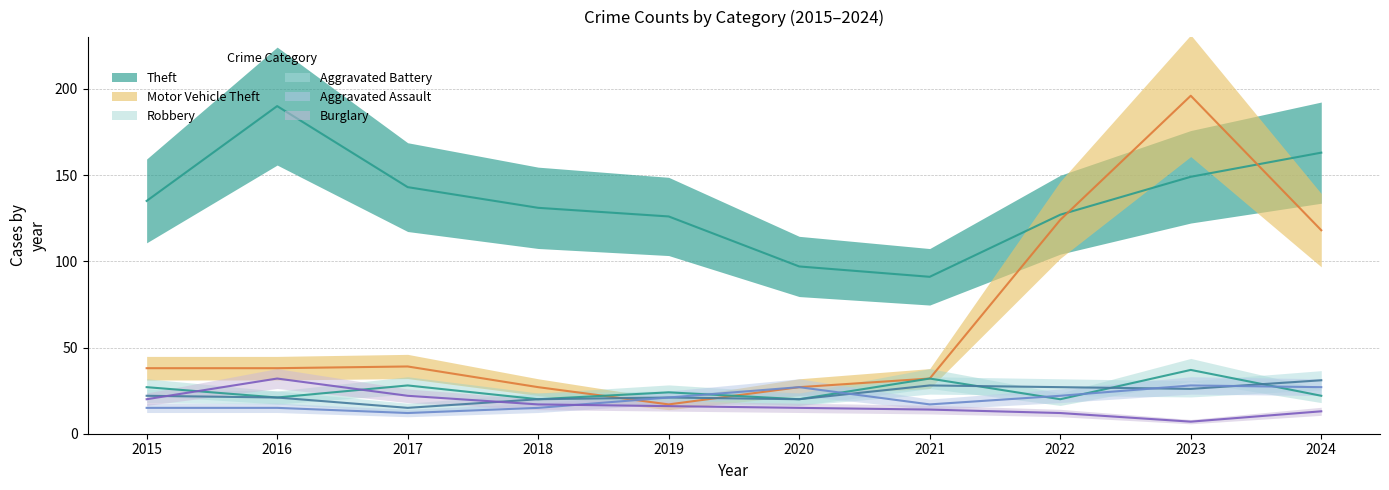

Reading left to right, what are all the values shown in this chart?

Theft: 2015=135	2016=190	2017=143	2018=131	2019=126	2020=97	2021=91	2022=127	2023=149	2024=163
Motor Vehicle Theft: 2015=38	2016=38	2017=39	2018=27	2019=17	2020=27	2021=32	2022=124	2023=196	2024=118
Robbery: 2015=27	2016=21	2017=28	2018=20	2019=24	2020=20	2021=32	2022=20	2023=37	2024=22
Aggravated Battery: 2015=22	2016=21	2017=15	2018=20	2019=21	2020=20	2021=28	2022=27	2023=26	2024=31
Aggravated Assault: 2015=15	2016=15	2017=12	2018=15	2019=21	2020=27	2021=17	2022=22	2023=28	2024=27
Burglary: 2015=20	2016=32	2017=22	2018=17	2019=16	2020=15	2021=14	2022=12	2023=7	2024=13